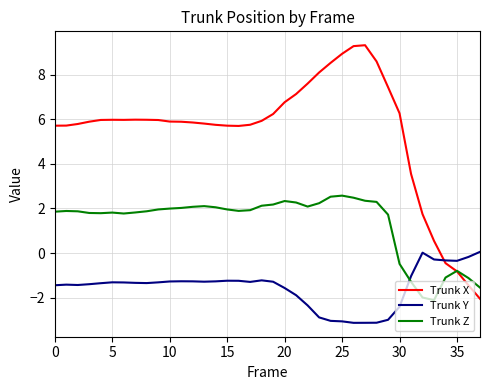

Which series has the largest total across all categories?

Trunk X